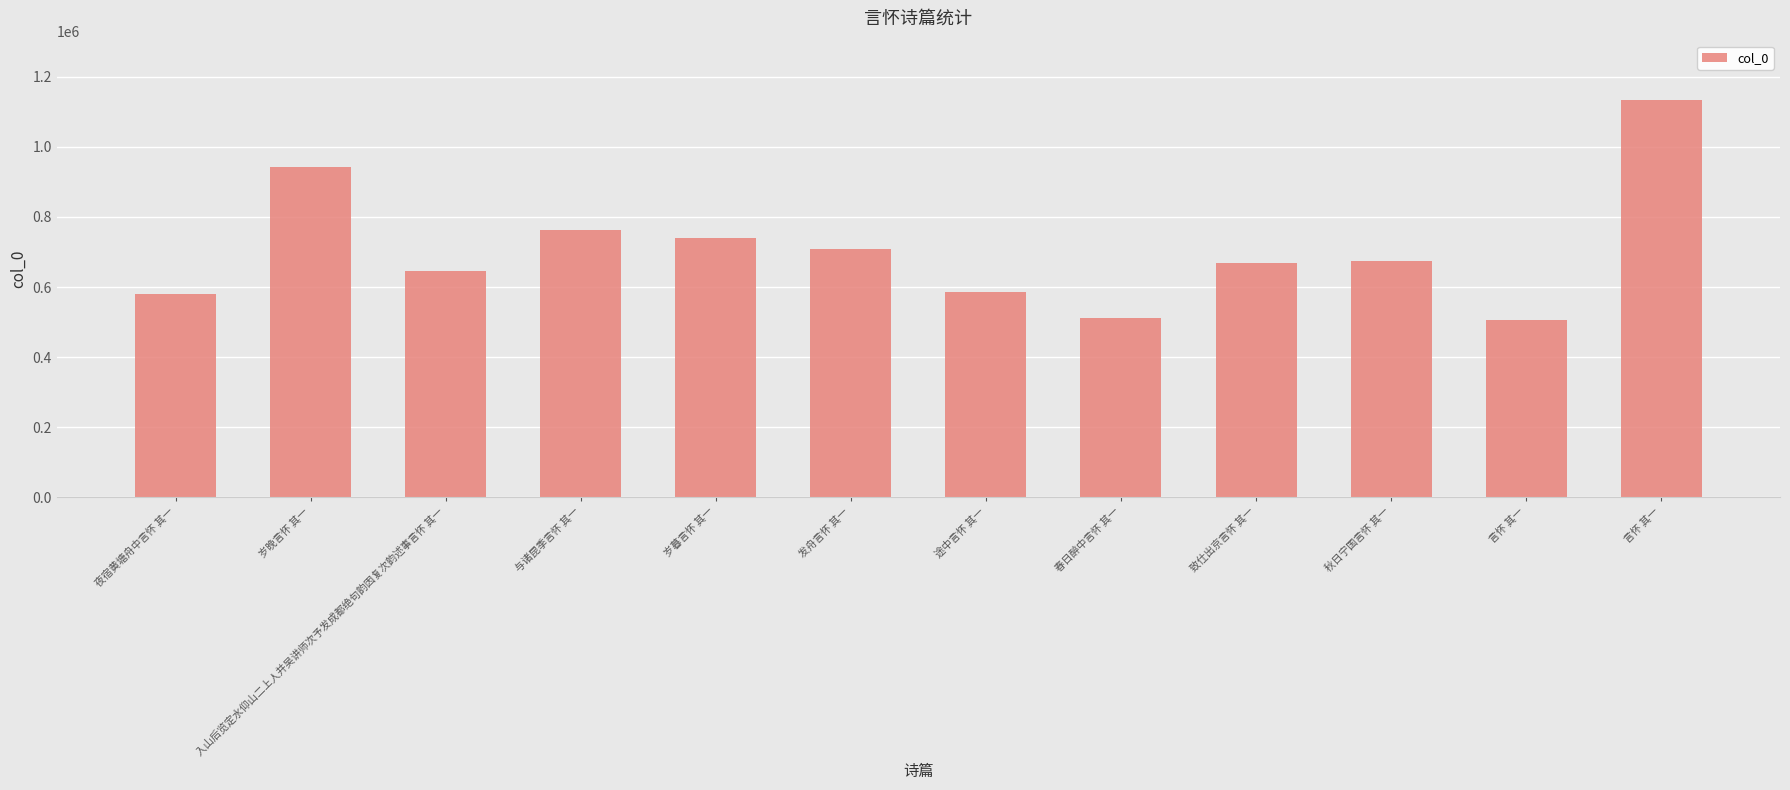

True or false: the data shows 510758 at 春日醉中言怀 其一.

True